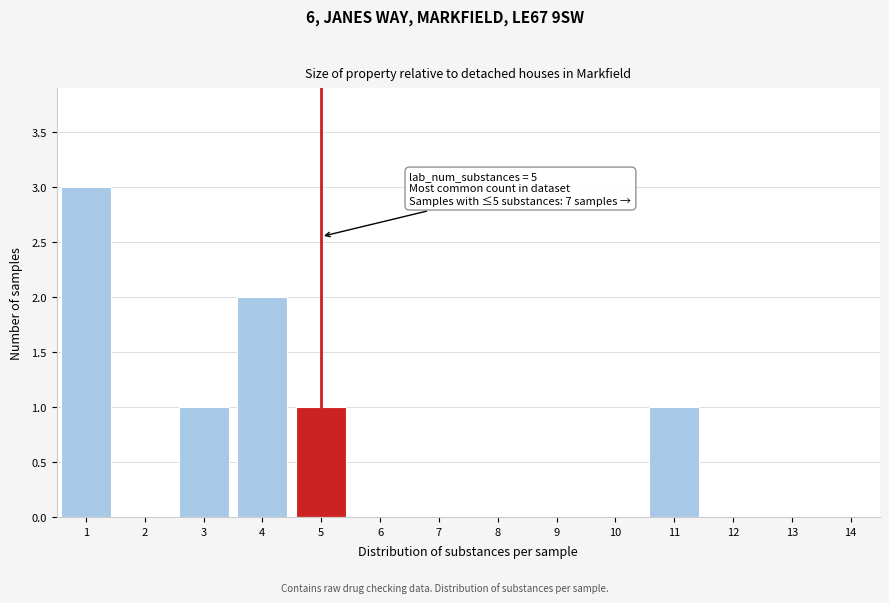

Which range on the x-axis has the tallest bar?

0.5 to 1.5